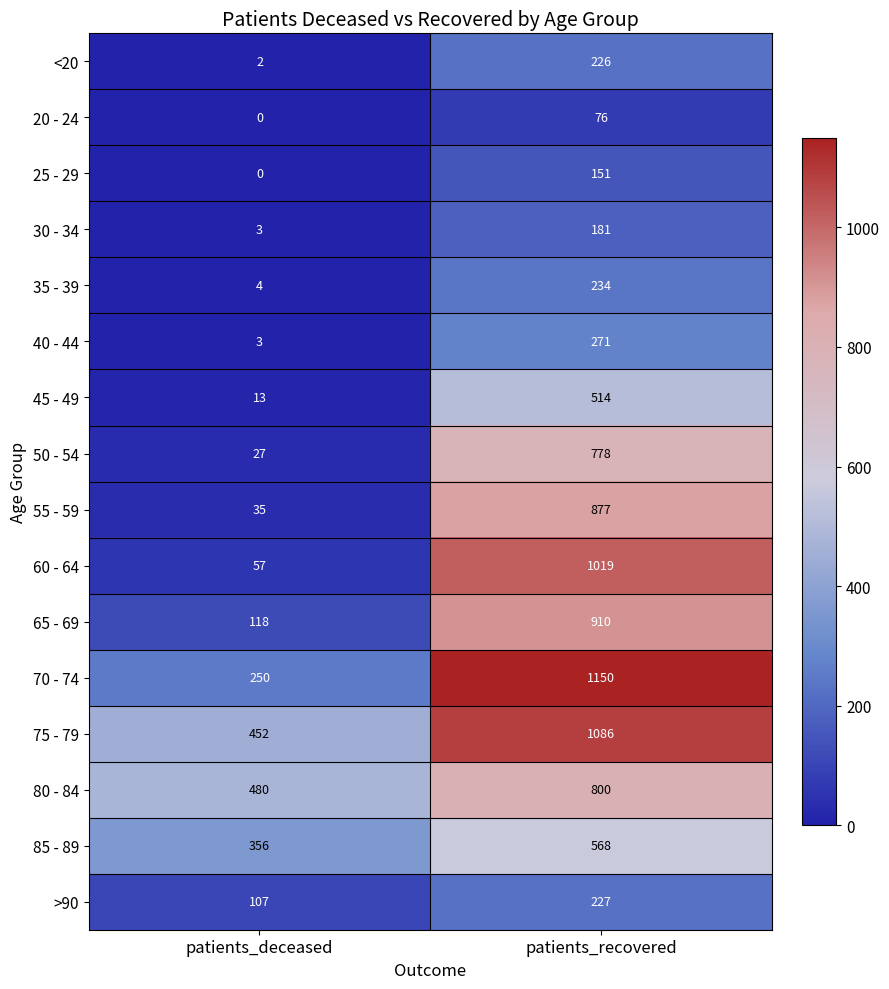

What is the sum of all >90 values?

334